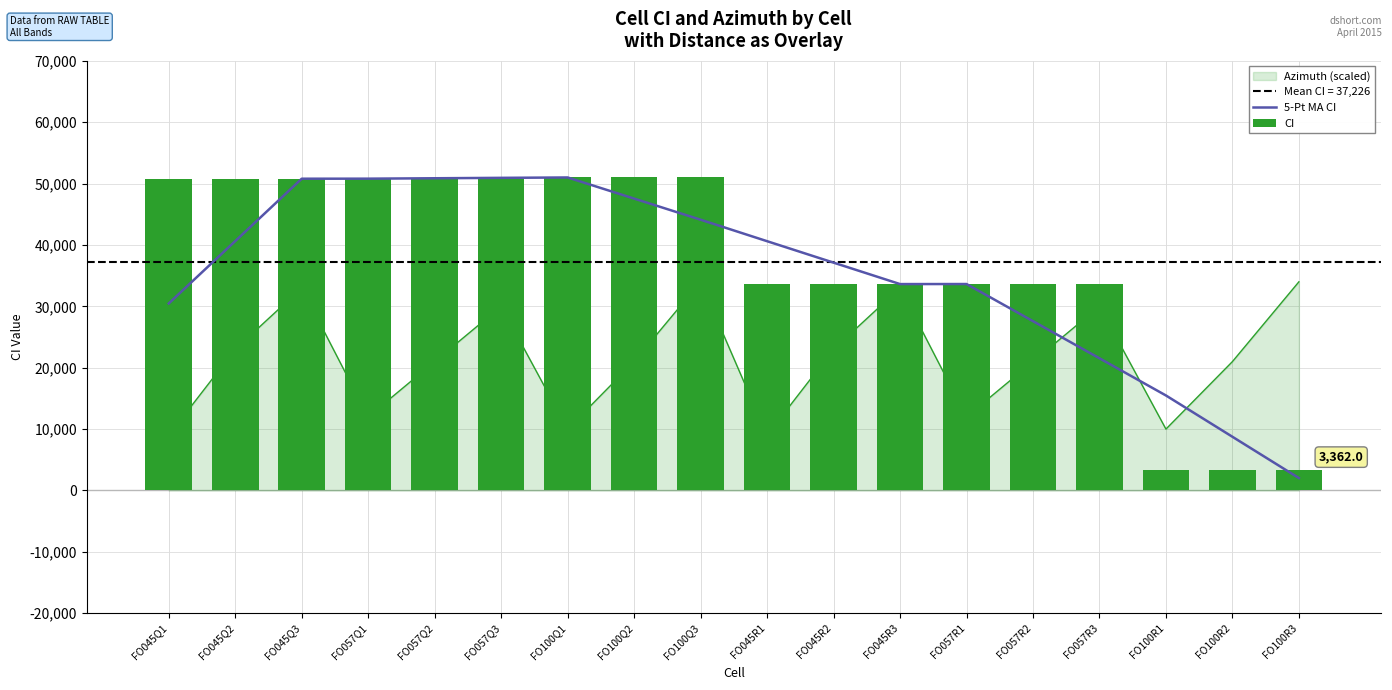

What is the difference between the second highest and second lowest values in the 5-Pt MA CI series?

42194.4